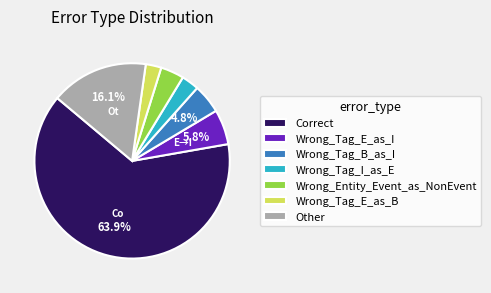

Which slice is the largest?

Correct